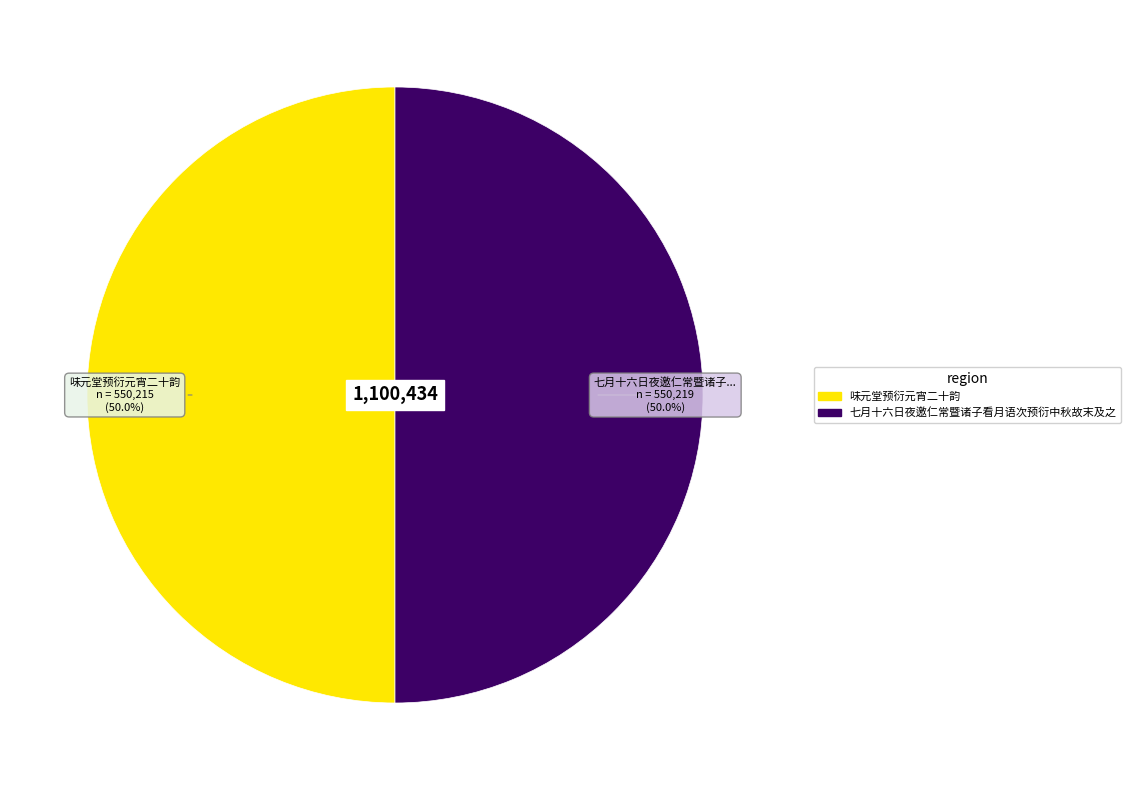

How many slices are in this pie chart?

2